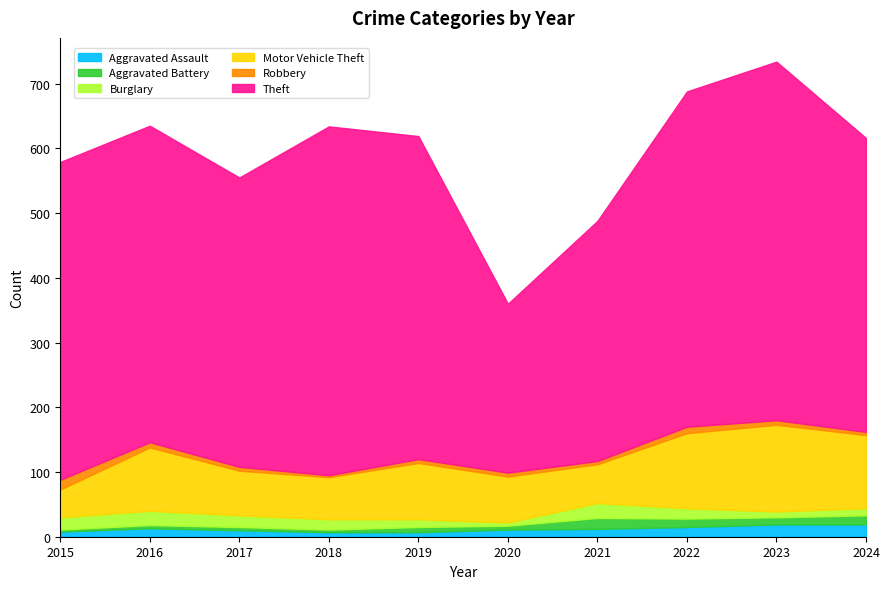

How many interior local peaks does the Motor Vehicle Theft series have?

3